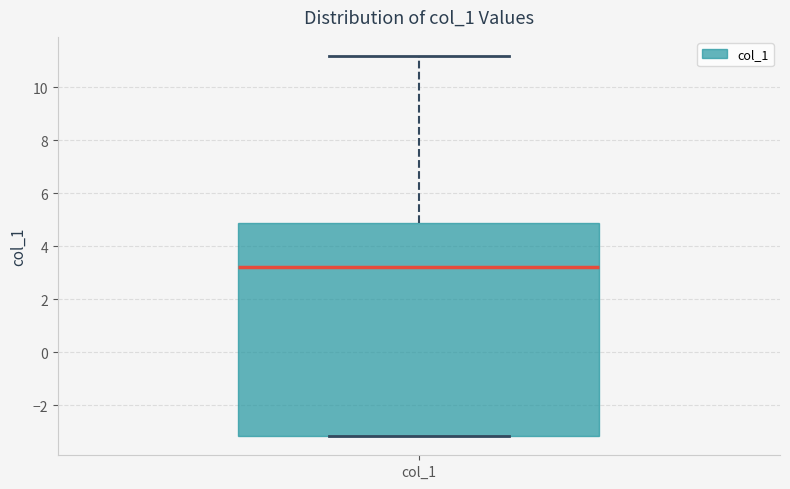

Read this box plot against the y-axis: the position of the median line, the range covered by the box, and the ends of both whiskers. The values are not printed on the chart, so give them approximately, as read against the axis.

median 3.2, box -3.2 to 4.8, whiskers -3.2 to 11.2